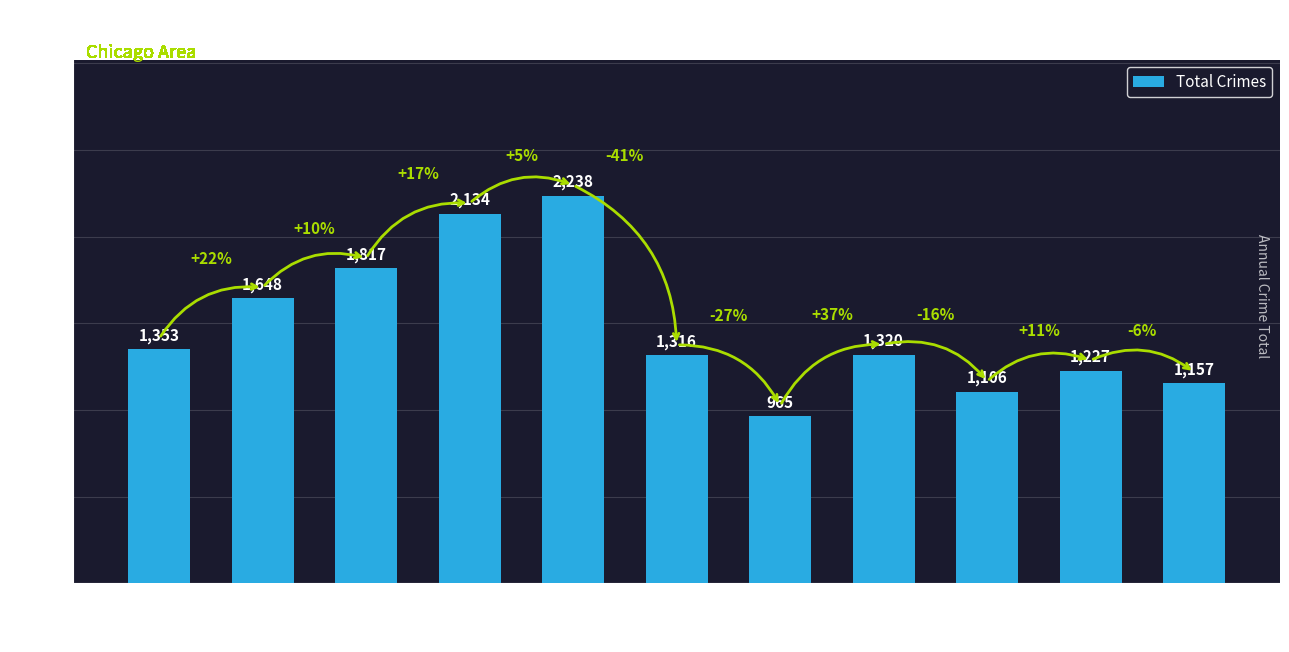

At which category does the chart reach its peak across all series?

2019